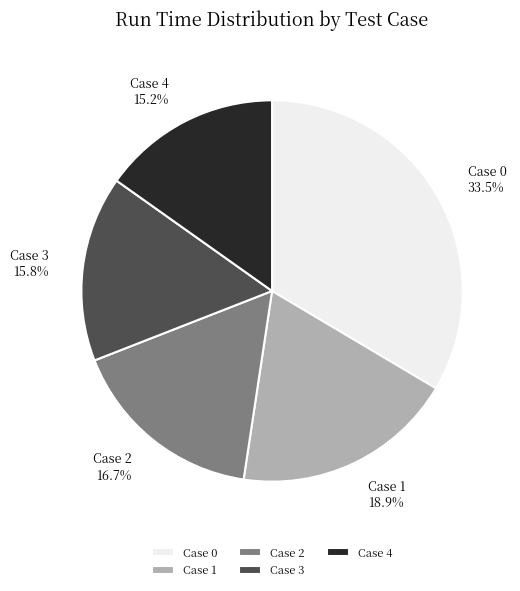

Which slice is the largest?

Case 0